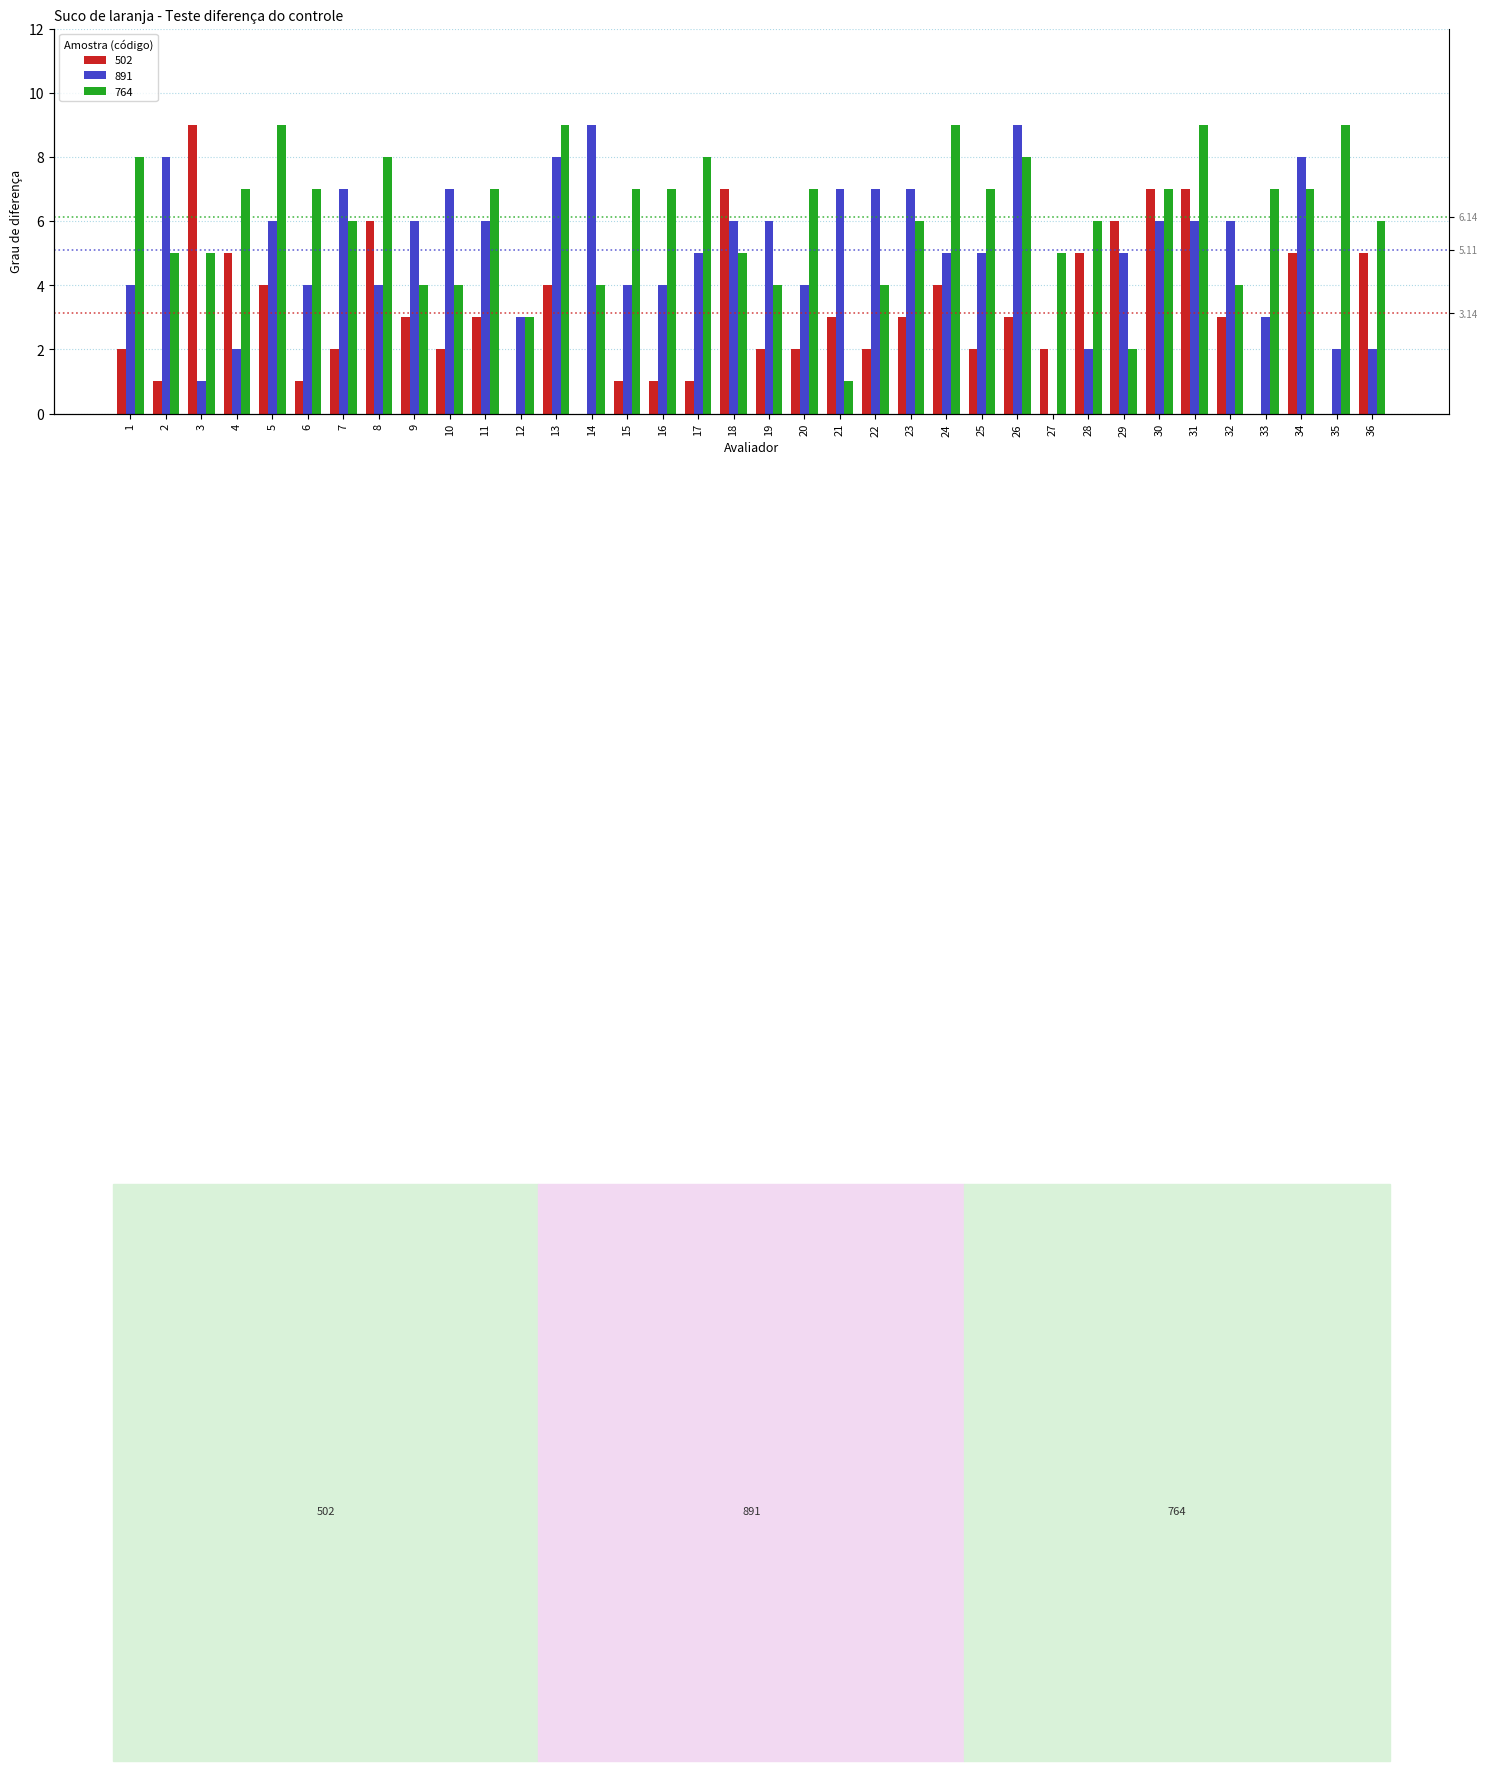

What are all the series names shown in the legend?

502, 891, 764